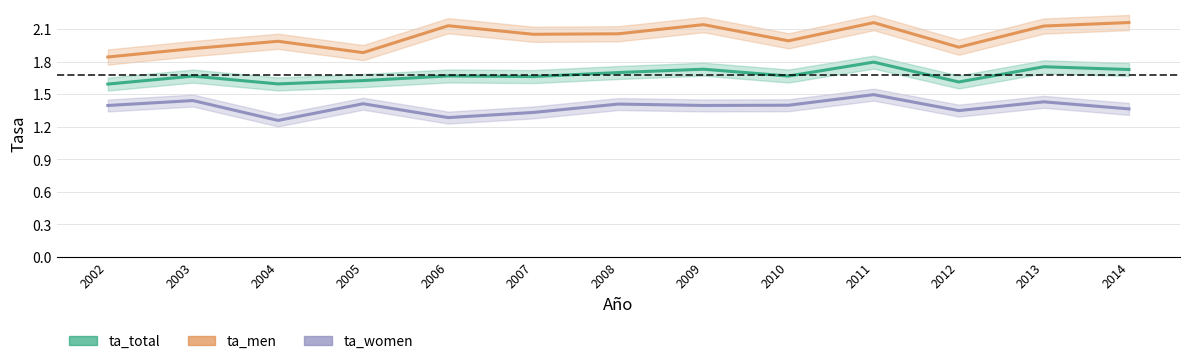

At how many categories does at least one series exceed 1?

13